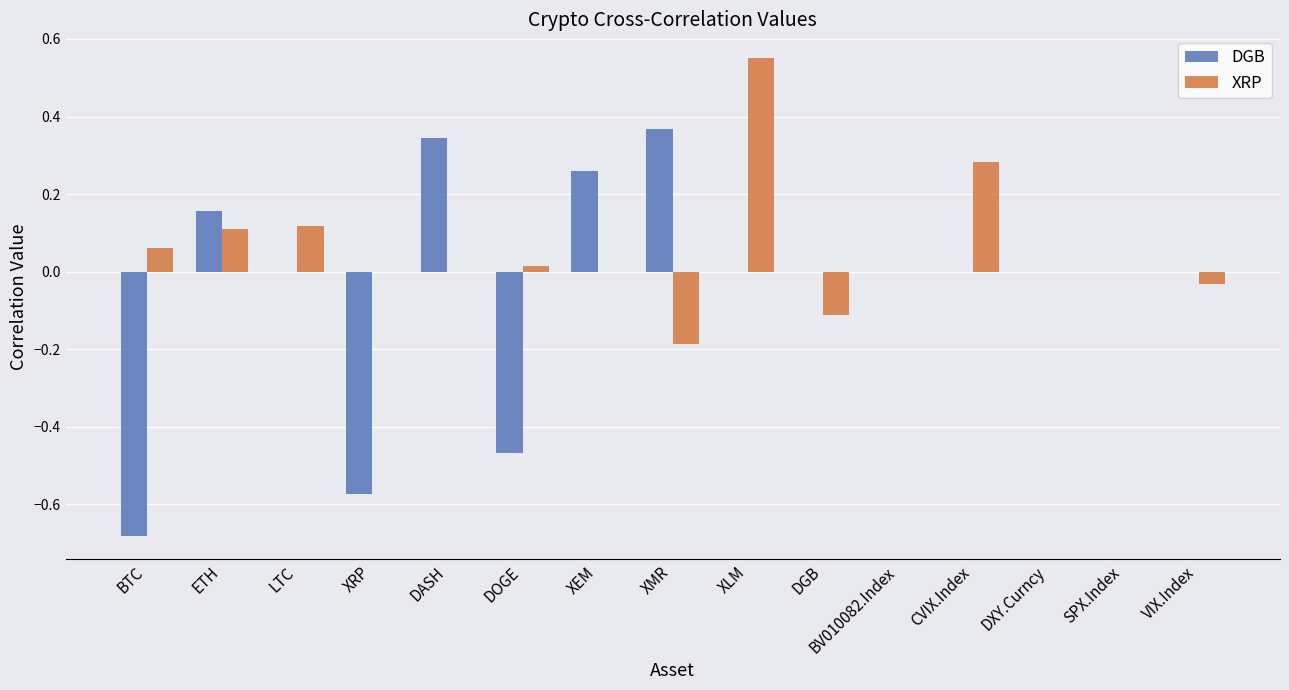

Between BTC and LTC, which series saw the biggest shift?

DGB